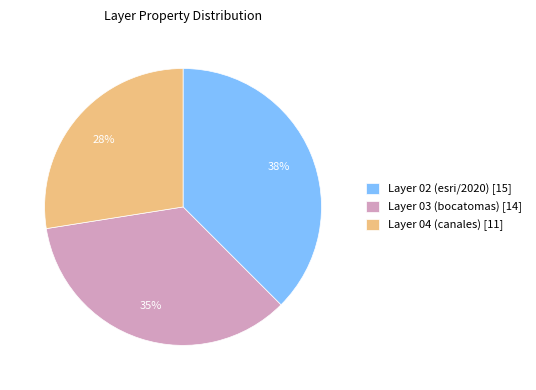

How many slices are in this pie chart?

3